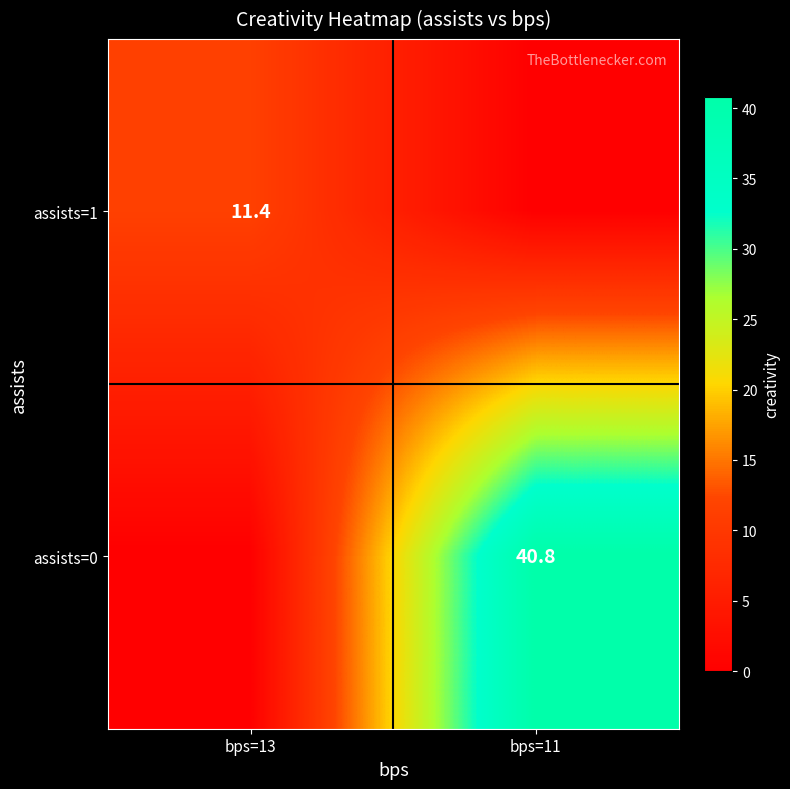

Is it true that assists=1 equals 16.3 at bps=13?

False